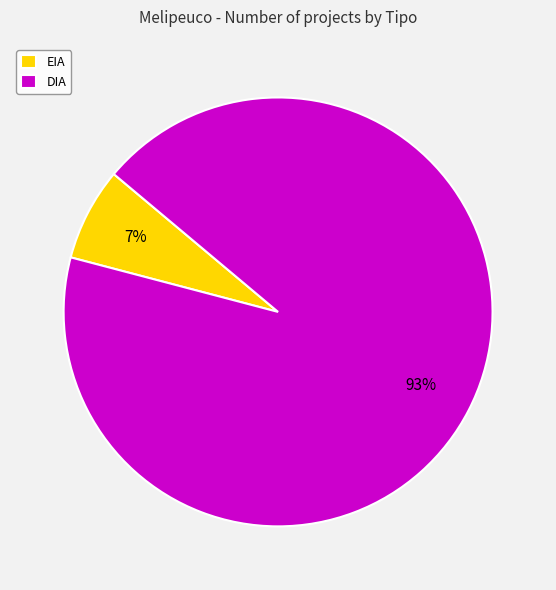

How many slices are in this pie chart?

2